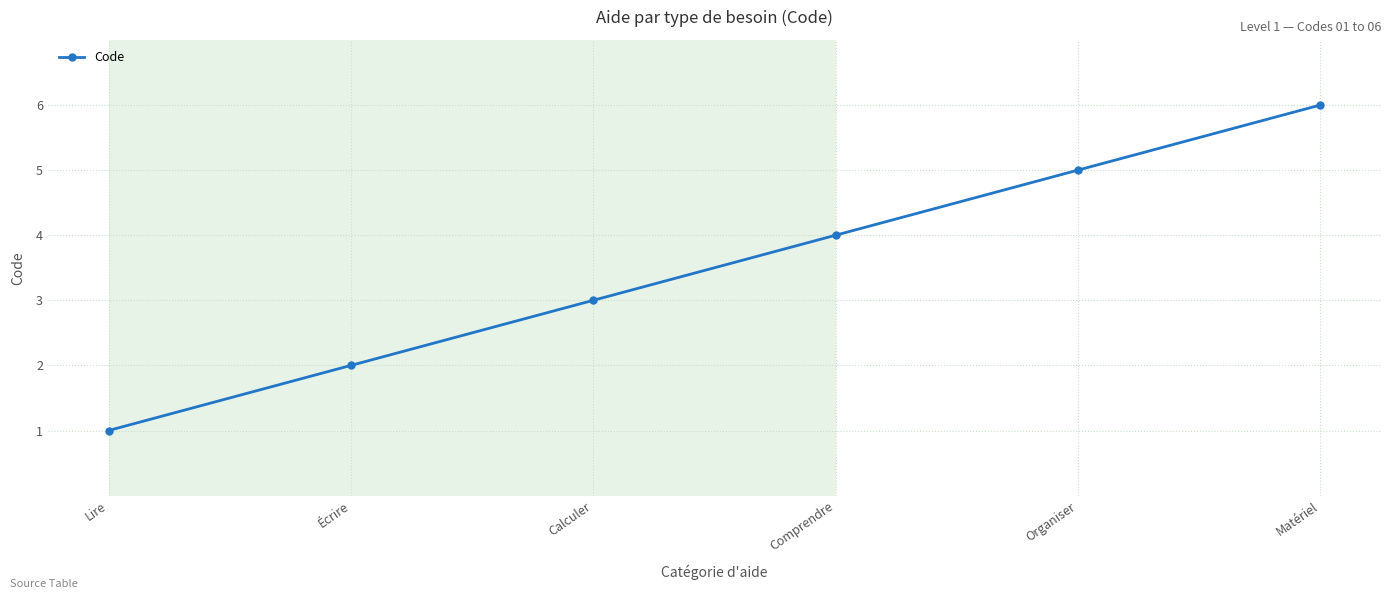

How many categories are shown in the chart?

6